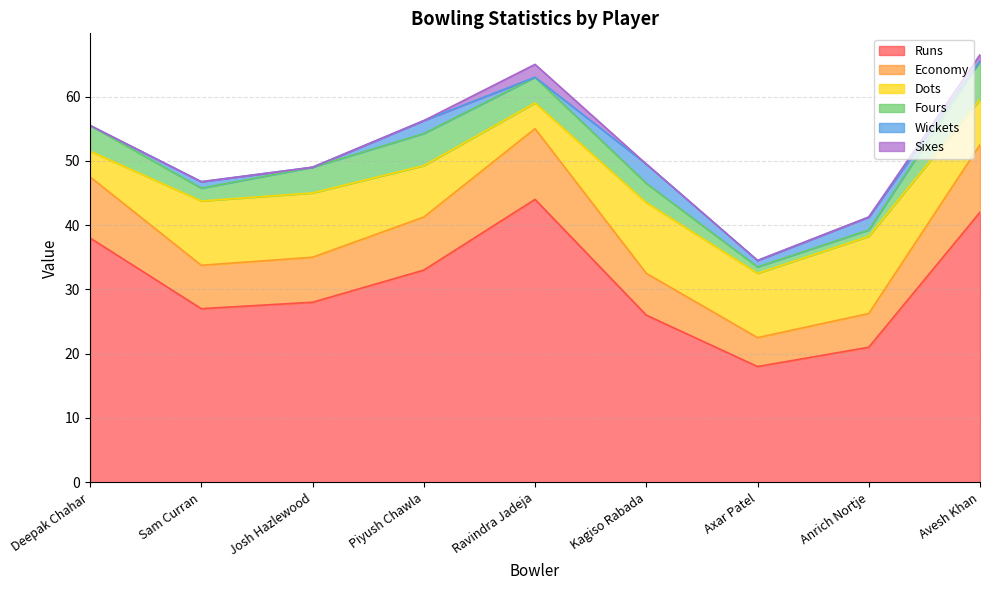

Which series has the widest spread of values?

Runs